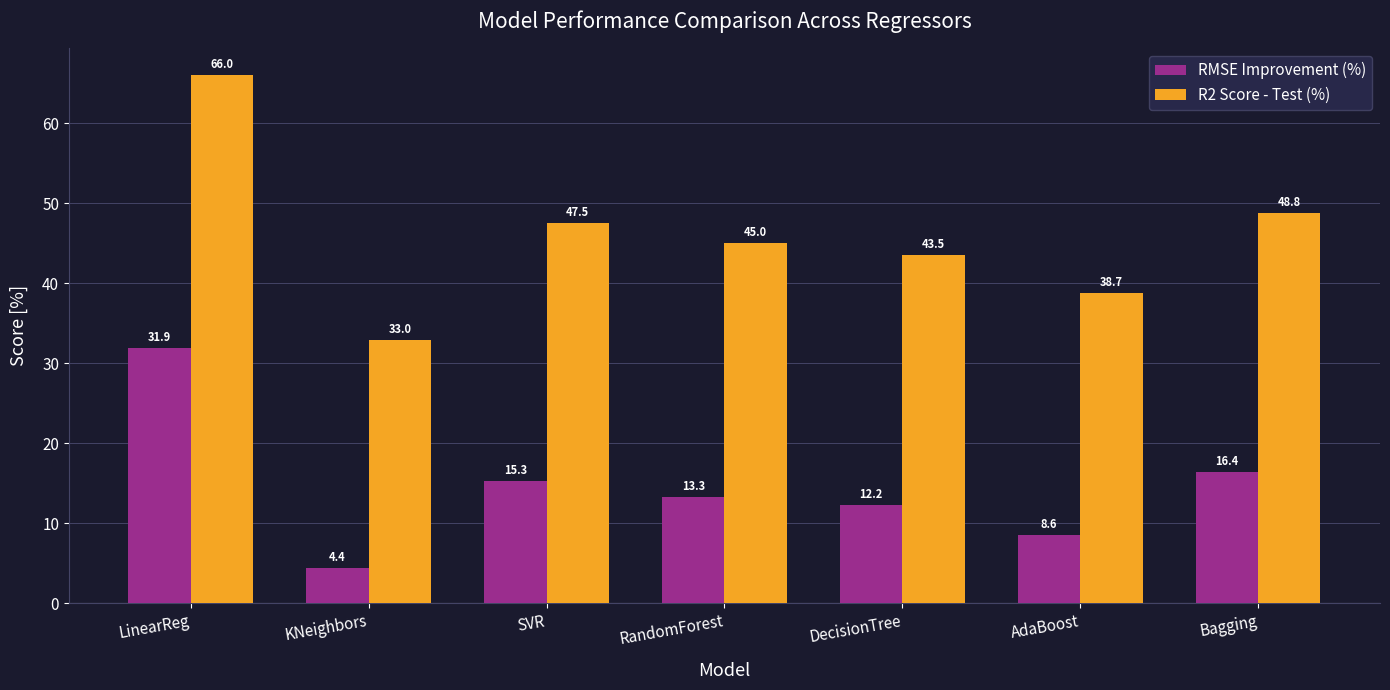

Reading right to left, list all the values displayed in this chart.

RMSE Improvement (%): 16.4	8.6	12.2	13.3	15.3	4.4	31.9
R2 Score - Test (%): 48.8	38.7	43.5	45.0	47.5	33.0	66.0